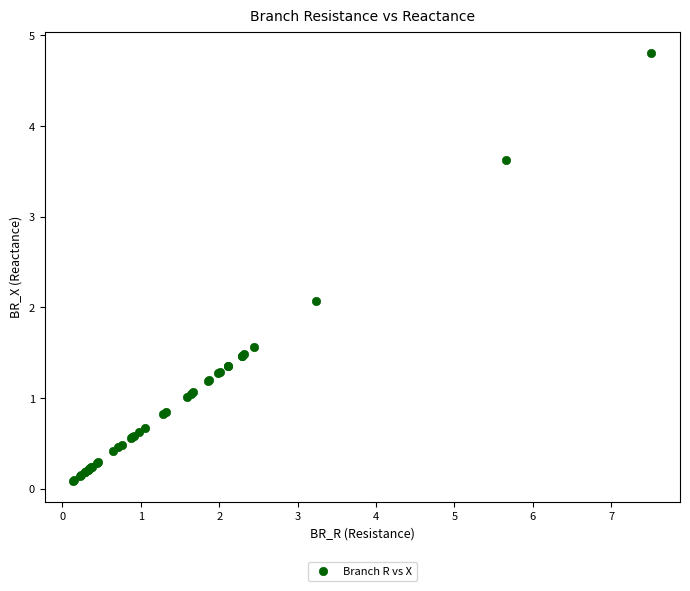

What Y value in the scatter plot is closest to 2?

2.1